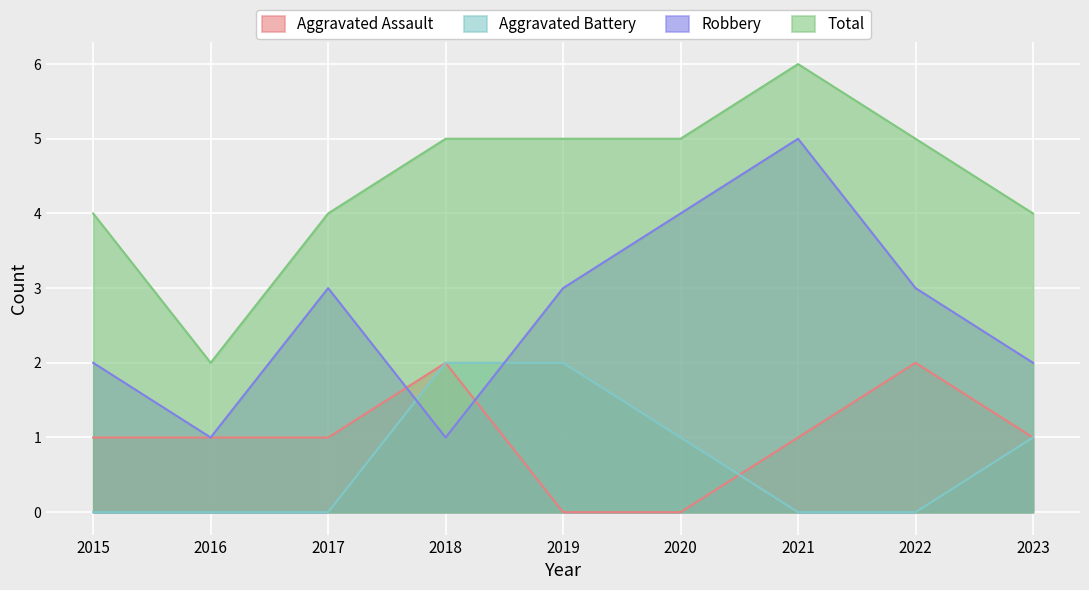

Count the Aggravated Battery values in the range 0 to 1.

7